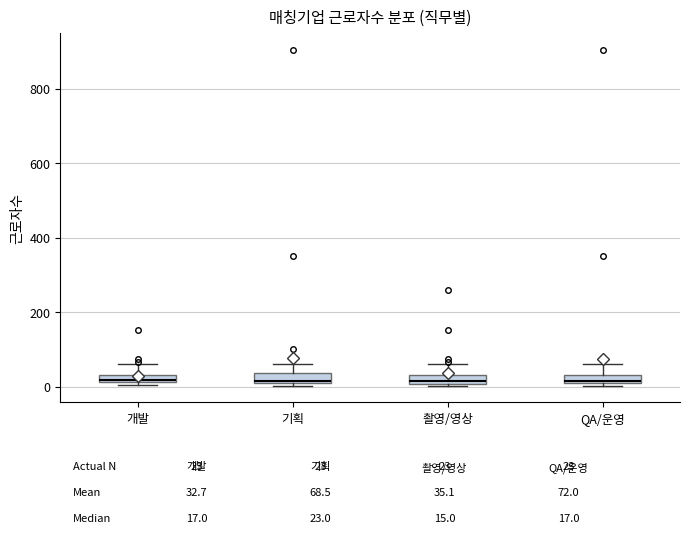

Where is the lower edge of the box for 촬영/영상 on the y-axis? The values are not printed on the chart, so give them approximately, as read against the axis.

0